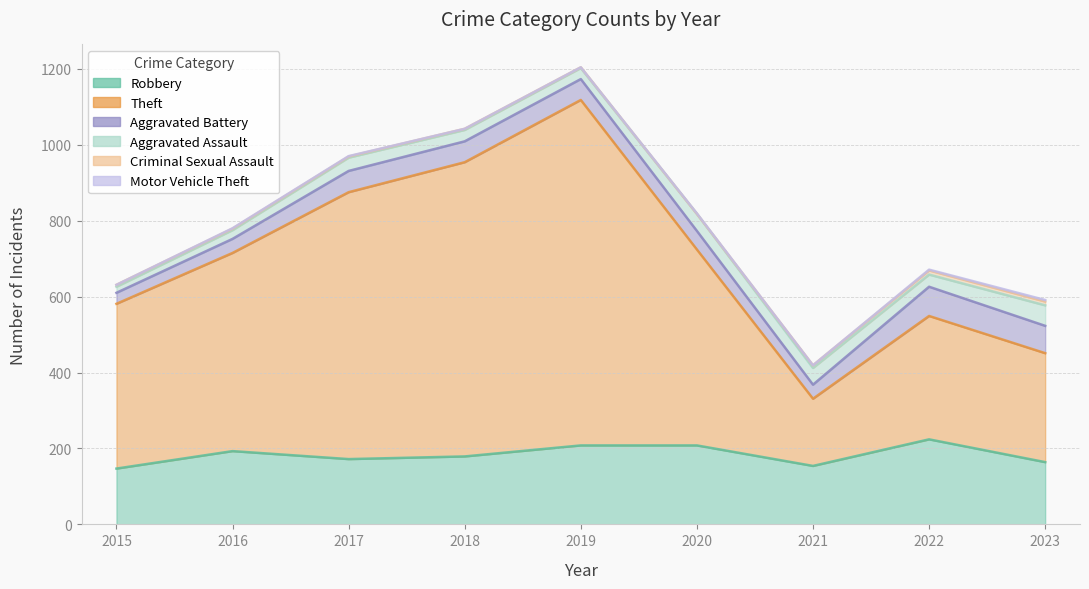

Where is the first local maximum for Robbery?

2016